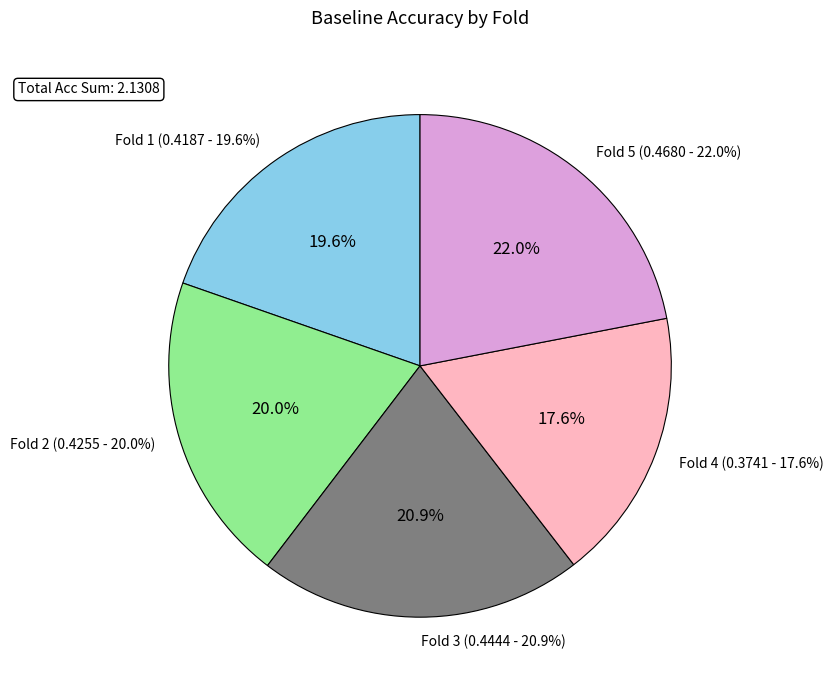

To the nearest percent, what portion does 1 represent?

20%